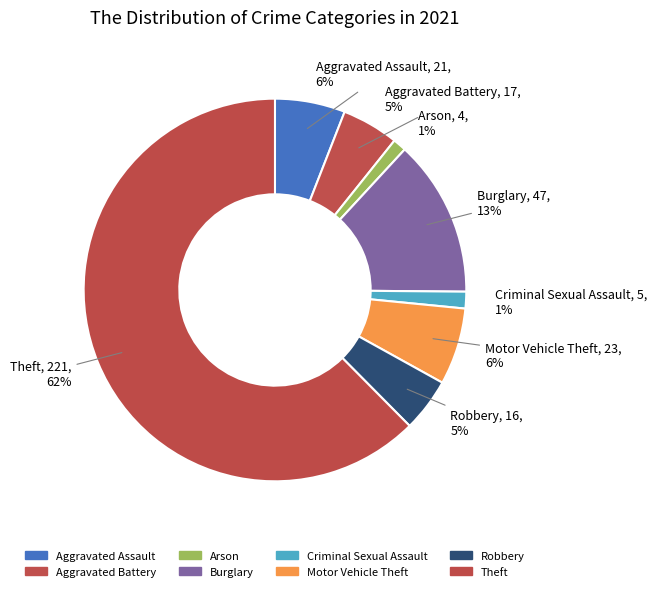

Which has a higher value, Criminal Sexual Assault or Burglary?

Burglary